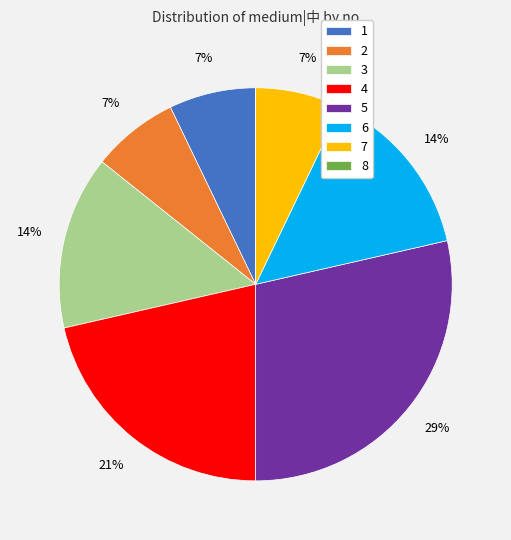

Does any single category account for the majority?

No